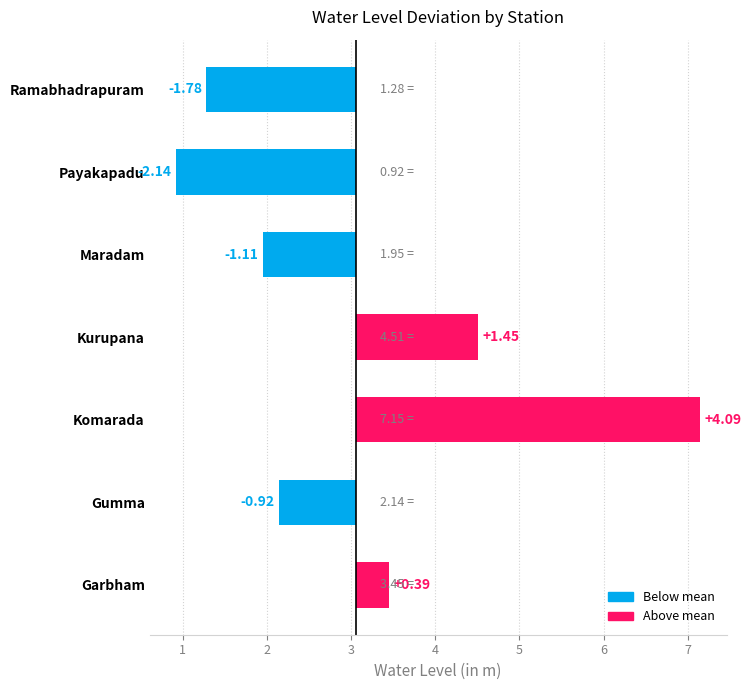

How many data points are above 0?

3